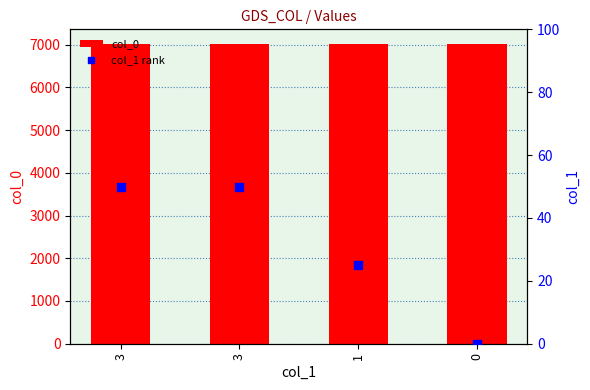

Which series contains the highest Y value?

col_0